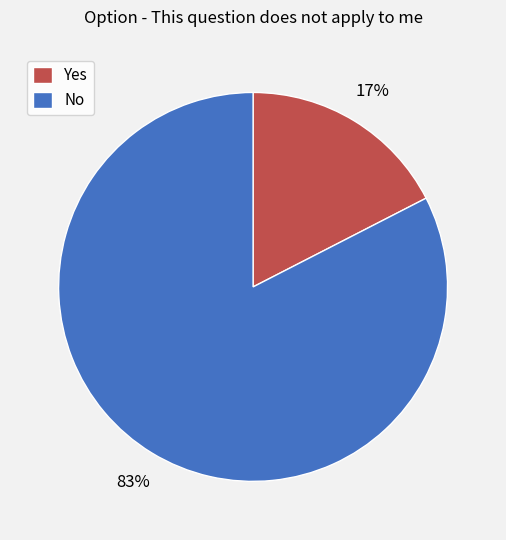

To the nearest percent, what is the combined percentage of Yes and No?

100%